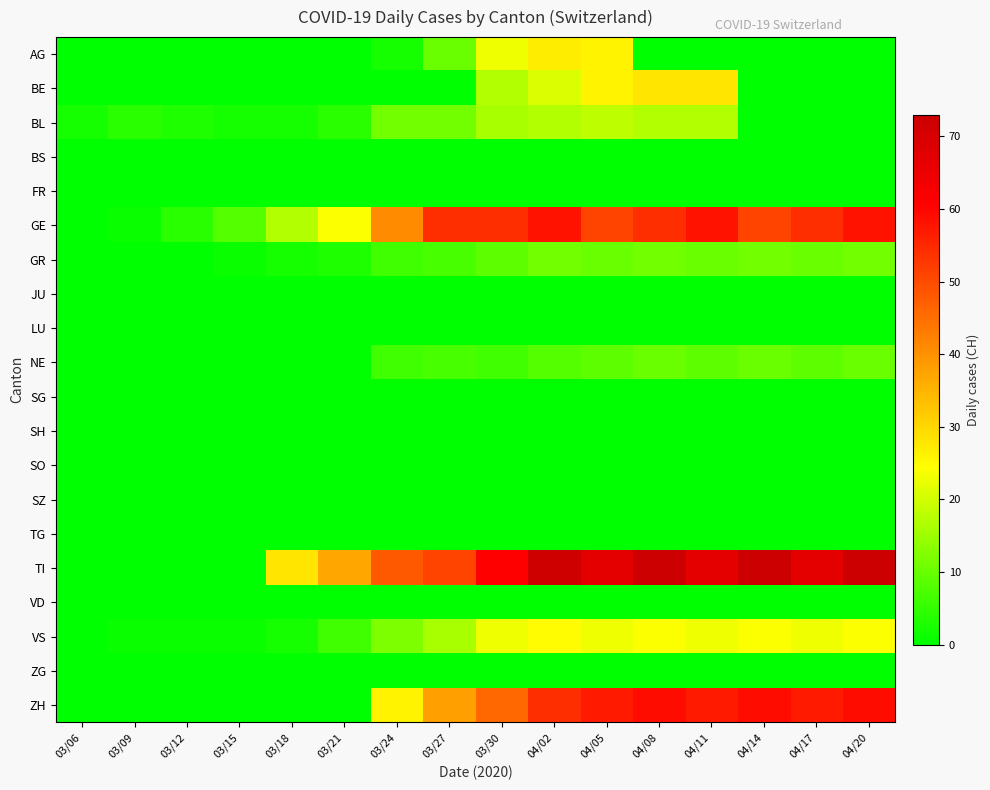

What is the spread (max minus min) of values at 03/24?

48